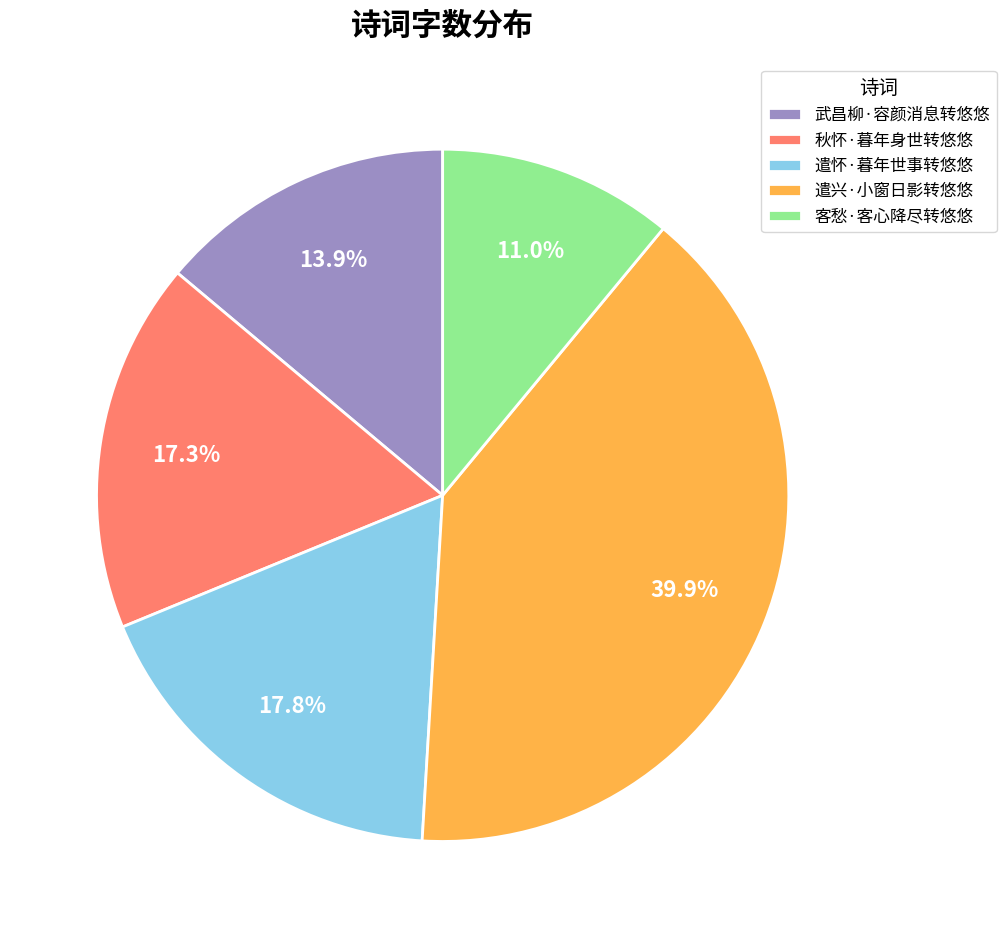

Between 武昌柳·容颜消息转悠悠 and 遣怀·暮年世事转悠悠, which is larger?

遣怀·暮年世事转悠悠